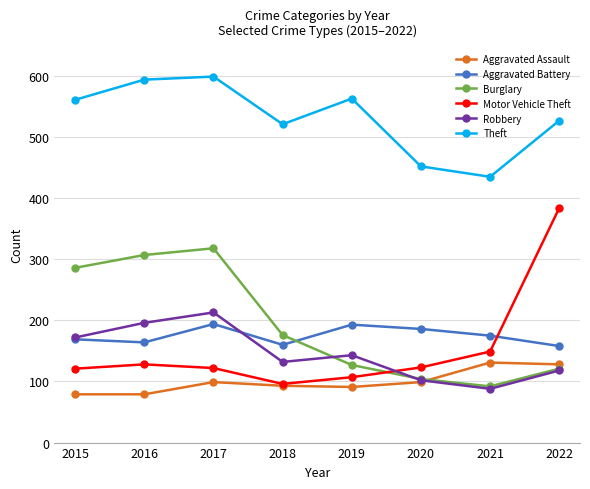

What is the spread (max minus min) of values at 2021?

347